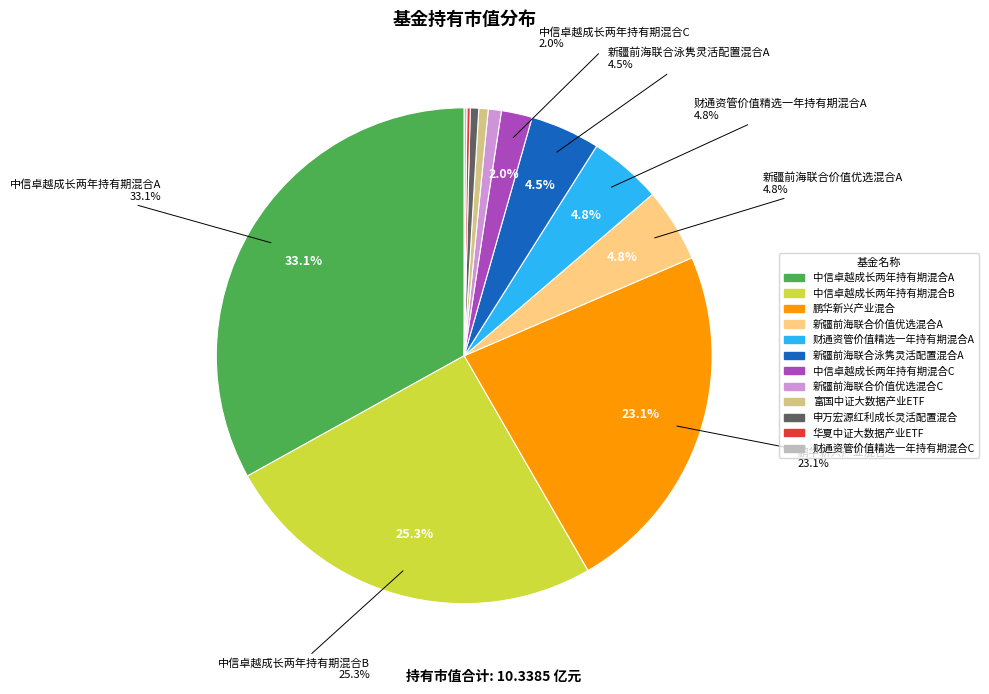

To the nearest percent, what is the difference between the 中信卓越成长两年持有期混合A and 华夏中证大数据产业ETF slice percentages?

33%